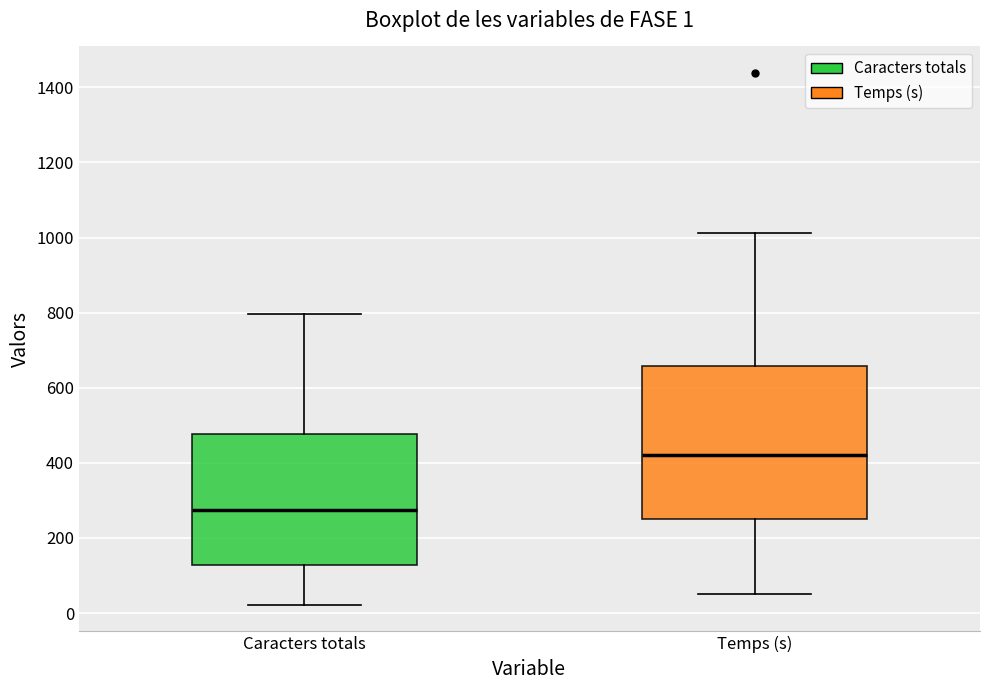

Comparing the boxes themselves (not the whiskers), which one is the tallest?

Temps (s)